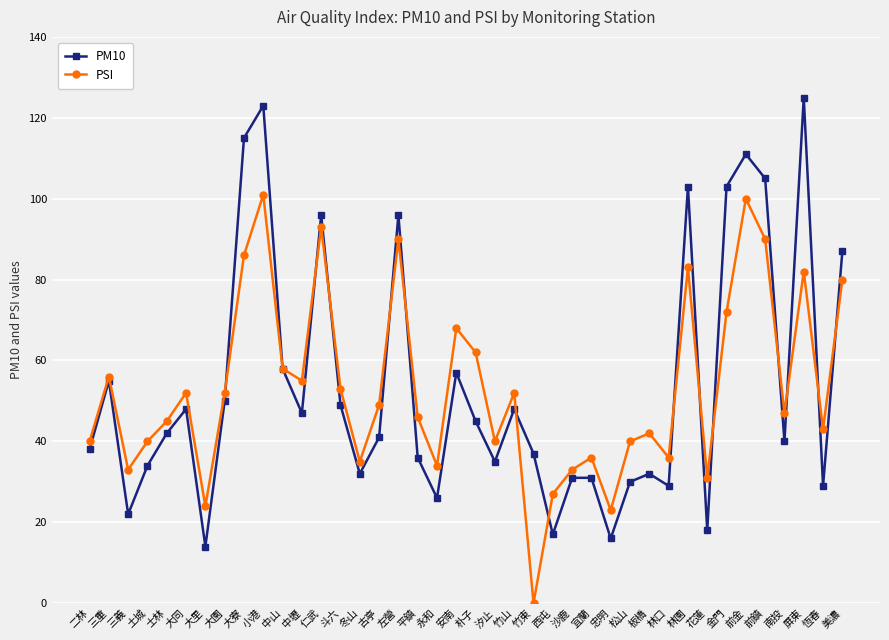

At which label does PM10 first exceed 42?

三重